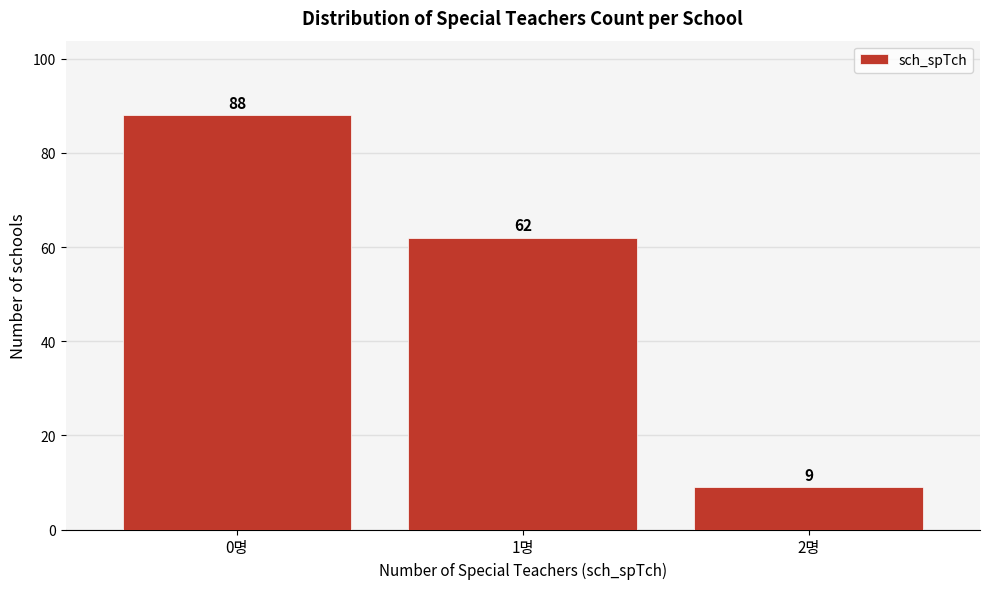

Reading right to left, list all the values displayed in this chart.

2명=9	1명=62	0명=88